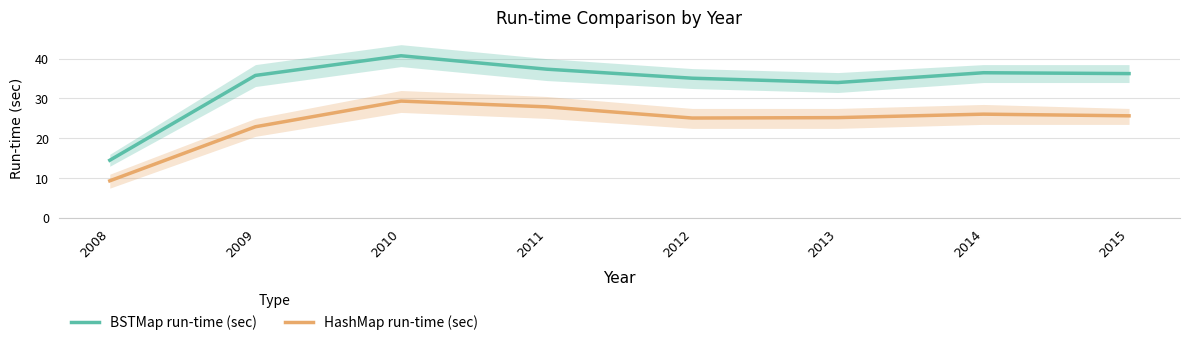

How many interior local valleys does the BSTMap run-time (sec) series have?

1